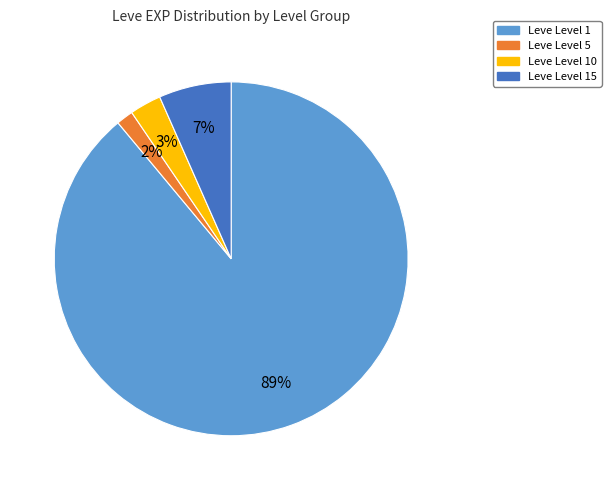

Is it true that Leve Level 5 is 2% of the pie?

True